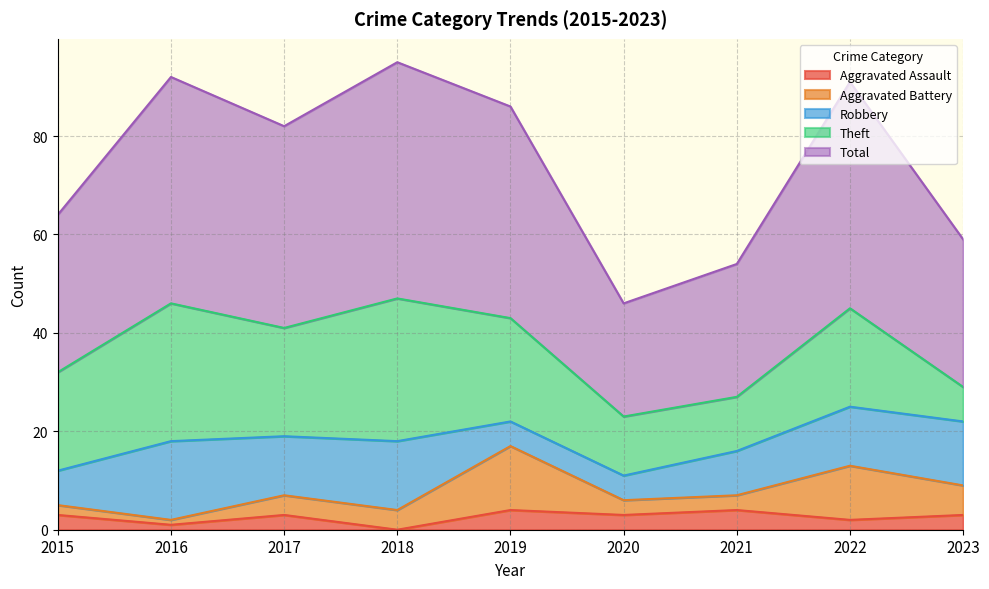

Which series has the largest total across all categories?

Total